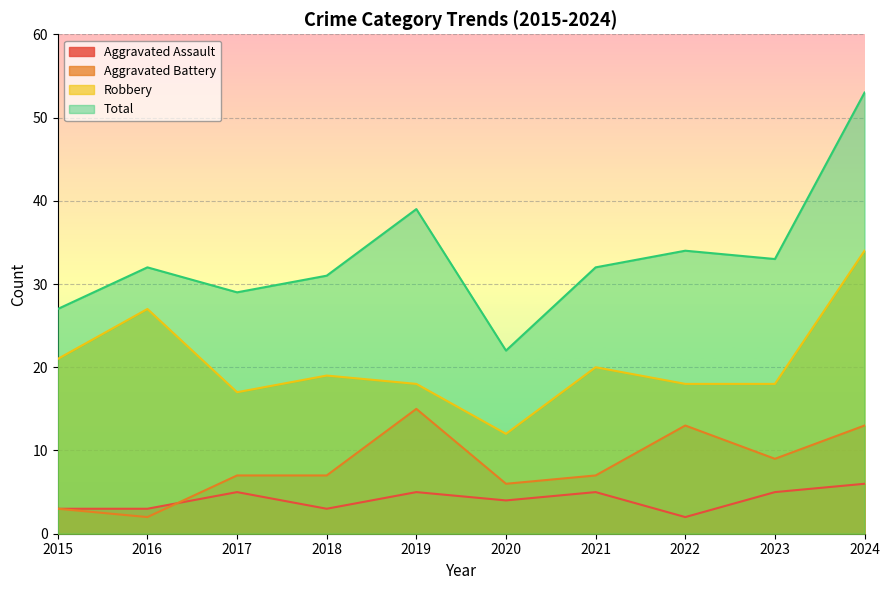

Rank the categories by Aggravated Battery value from highest to lowest.

2019, 2022, 2024, 2023, 2017, 2018, 2021, 2020, 2015, 2016